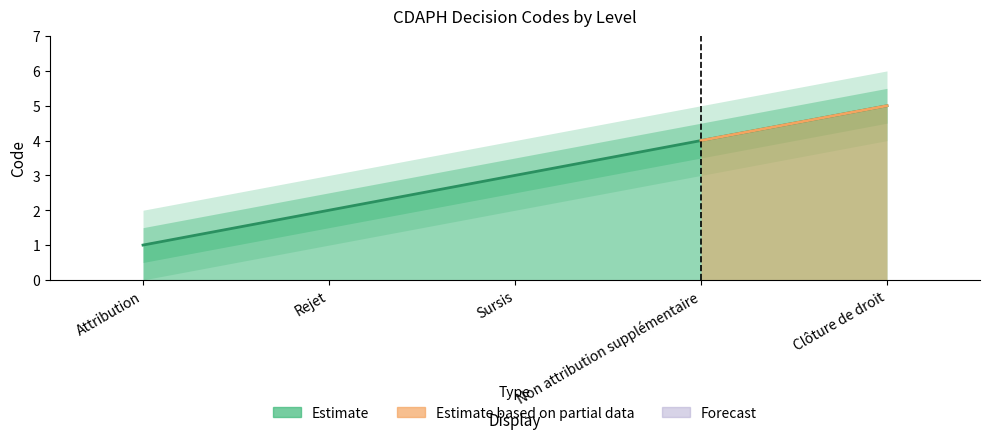

The value at Sursis is 1. True or false?

False